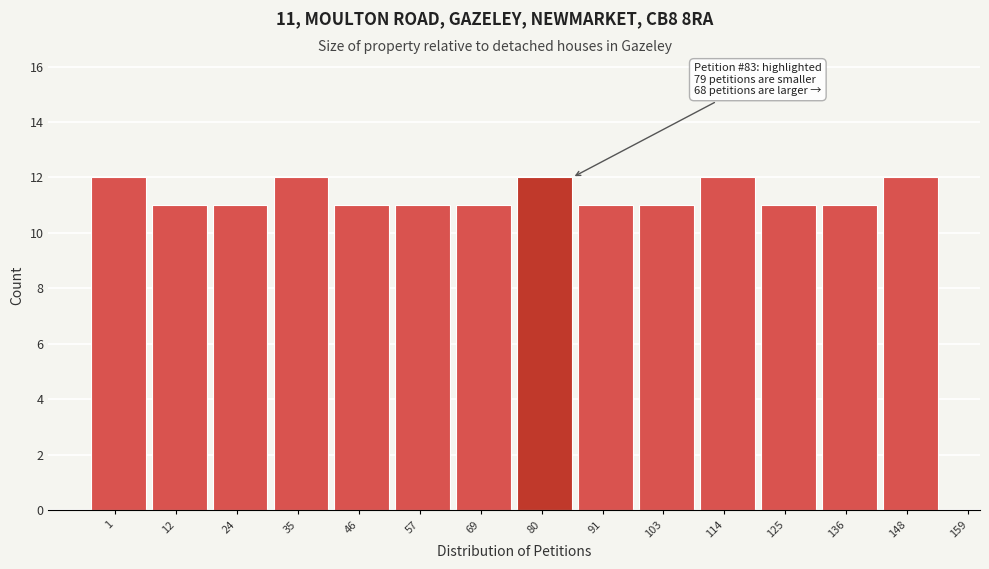

Reading left to right, extract all data points from this chart.

12	11	11	12	11	11	11	12	11	11	12	11	11	12